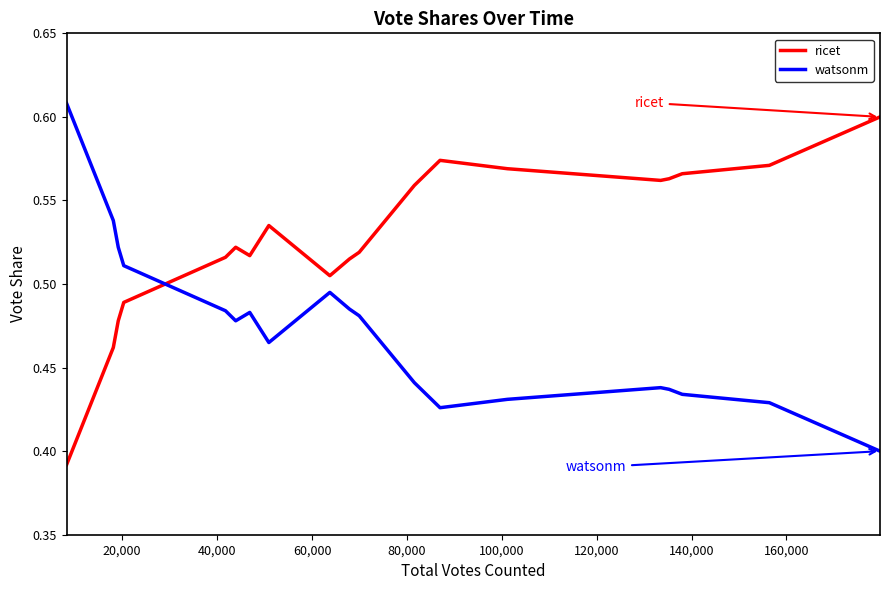

Which series has the largest total across all categories?

ricet